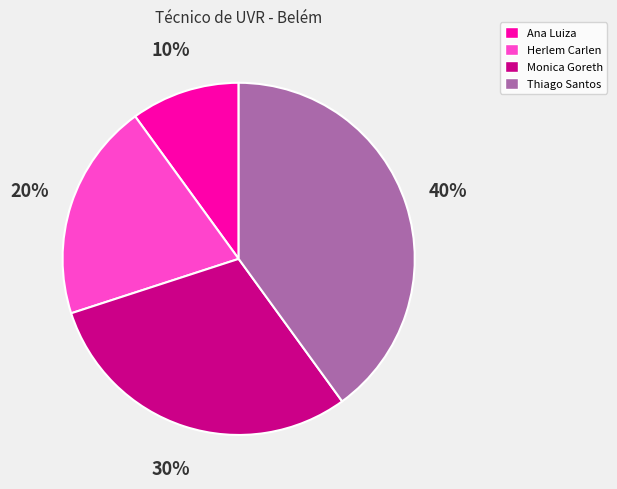

The Thiago Santos slice represents 40% of the pie. True or false?

True